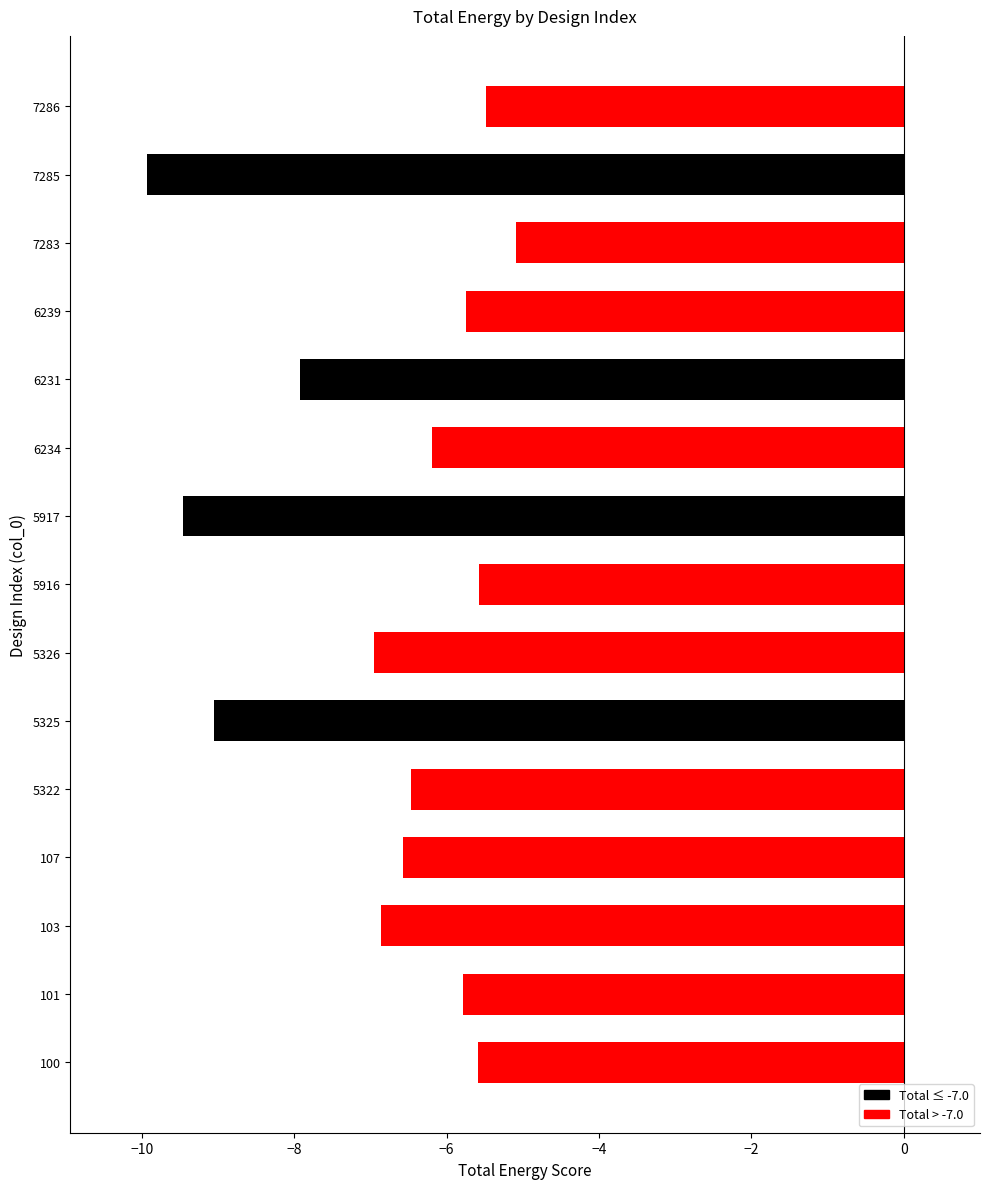

Rank the categories by value from lowest to highest.

7285, 5917, 5325, 6231, 5326, 103, 107, 5322, 6234, 101, 6239, 100, 5916, 7286, 7283